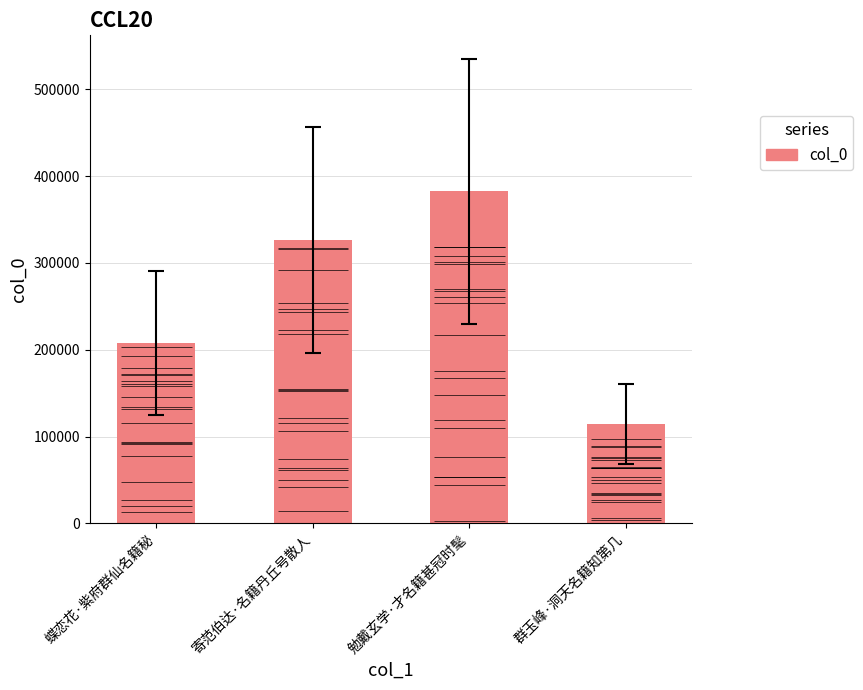

How many values are below 326212?

2